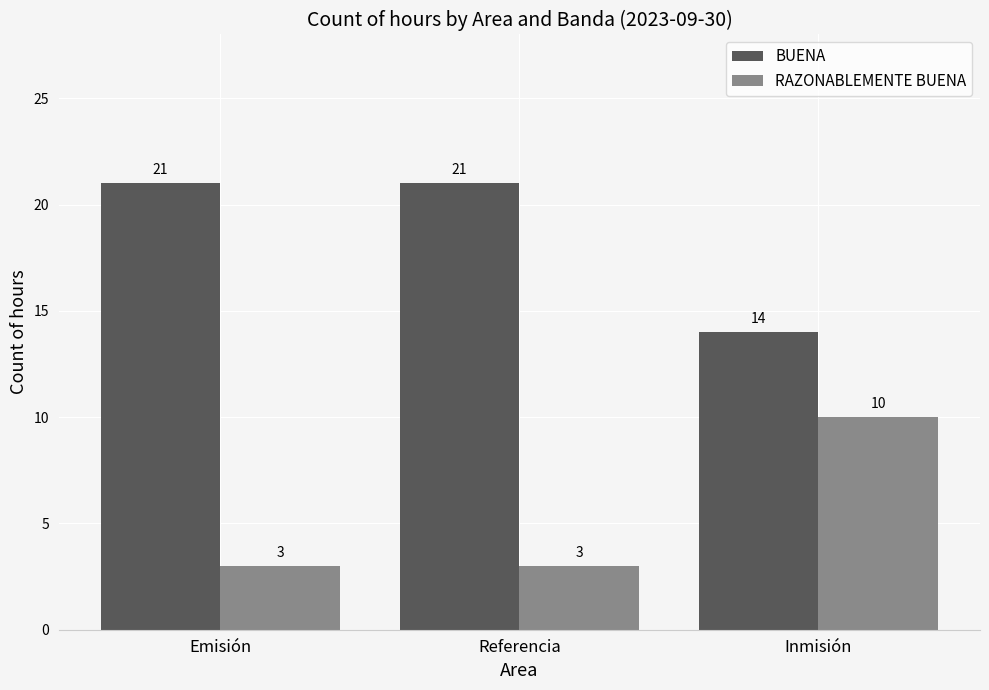

At which label is BUENA closest to 17?

Inmisión